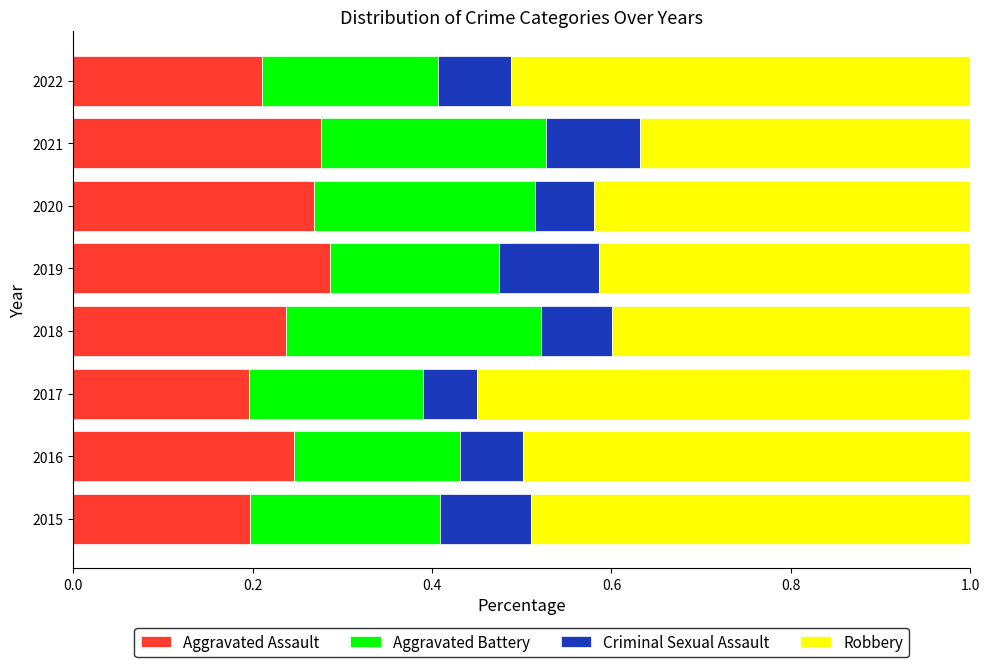

What are all the series names shown in the legend?

Aggravated Assault, Aggravated Battery, Criminal Sexual Assault, Robbery